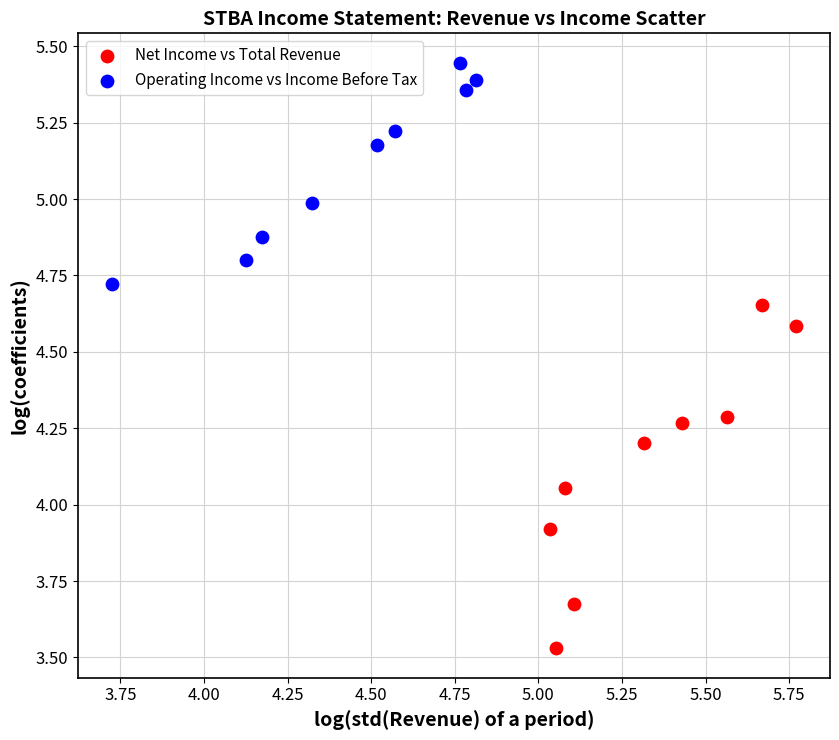

Which series contains the highest Y value?

Operating Income vs Income Before Tax